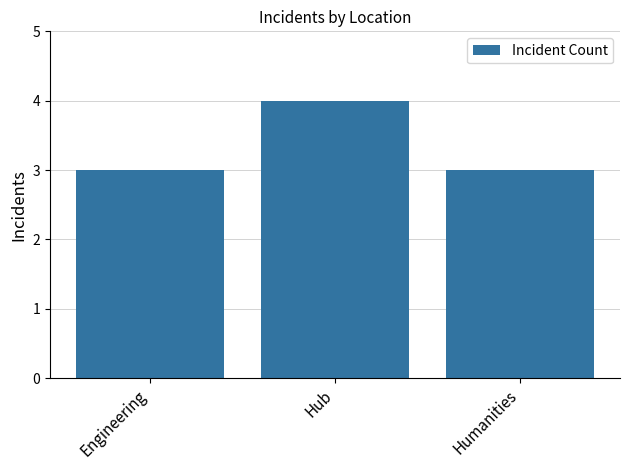

What value does the data have at Engineering?

3